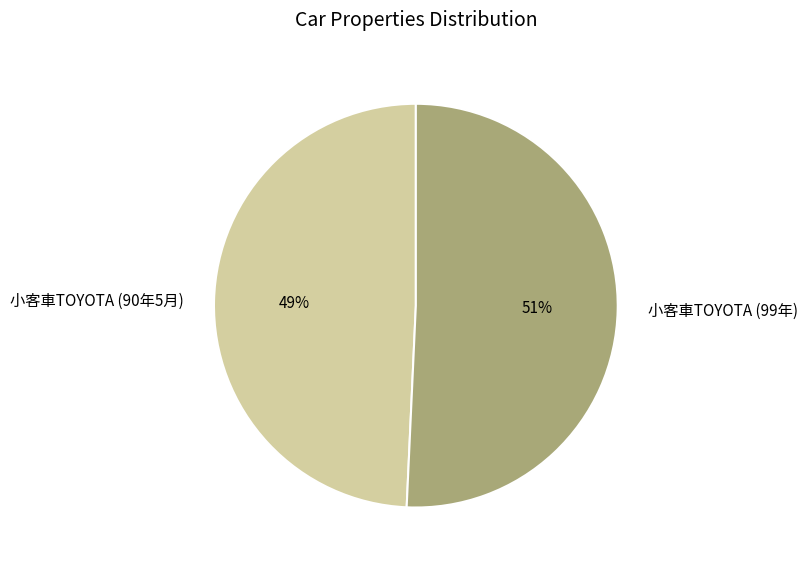

Which category has the smallest portion of the pie?

小客車TOYOTA (90年5月)